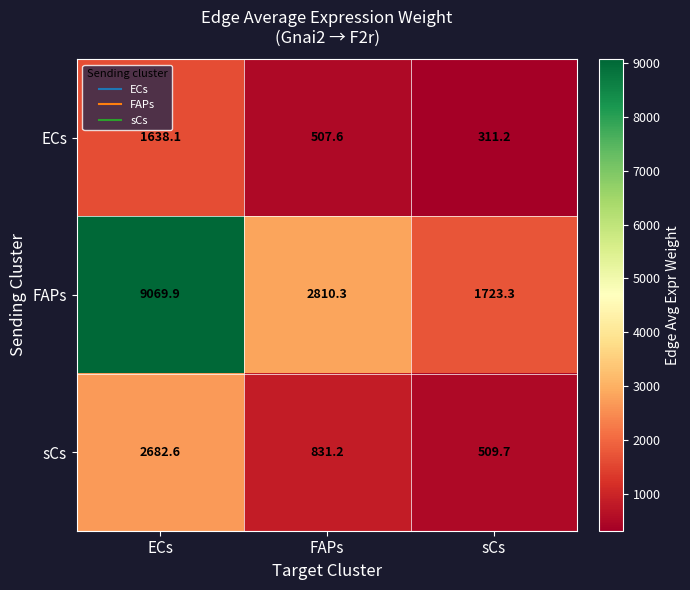

Which series has the largest range (max minus min)?

FAPs